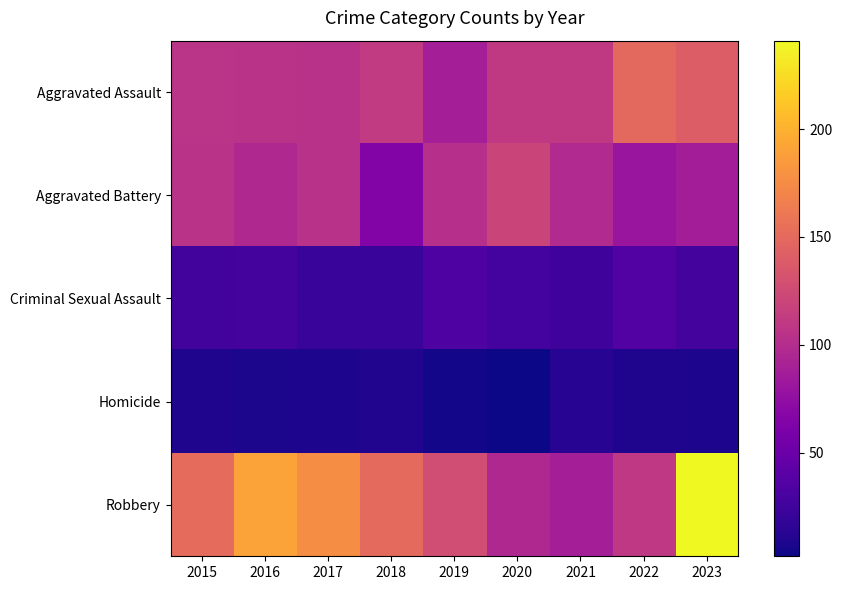

Reading left to right, what are all the values shown in this chart?

Aggravated Assault: 2015=106	2016=105	2017=104	2018=112	2019=88	2020=111	2021=111	2022=149	2023=140
Aggravated Battery: 2015=105	2016=97	2017=104	2018=65	2019=102	2020=120	2021=98	2022=81	2023=87
Criminal Sexual Assault: 2015=27	2016=29	2017=21	2018=21	2019=34	2020=28	2021=25	2022=36	2023=29
Homicide: 2015=9	2016=7	2017=8	2018=10	2019=4	2020=2	2021=13	2022=9	2023=8
Robbery: 2015=151	2016=190	2017=176	2018=150	2019=127	2020=97	2021=88	2022=110	2023=241